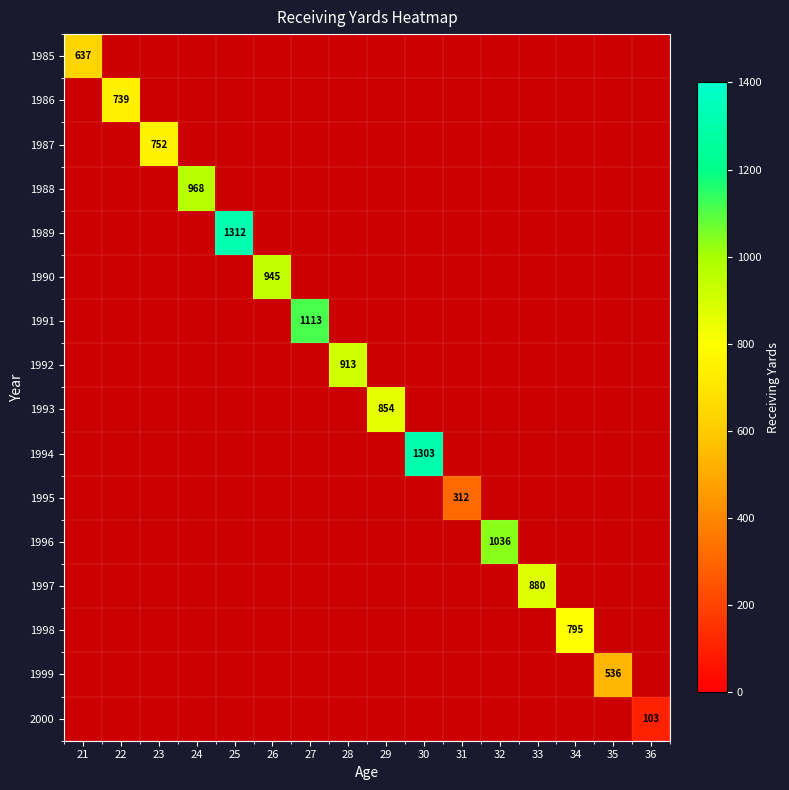

Is it true that 1997 equals 310.1 at 33?

False